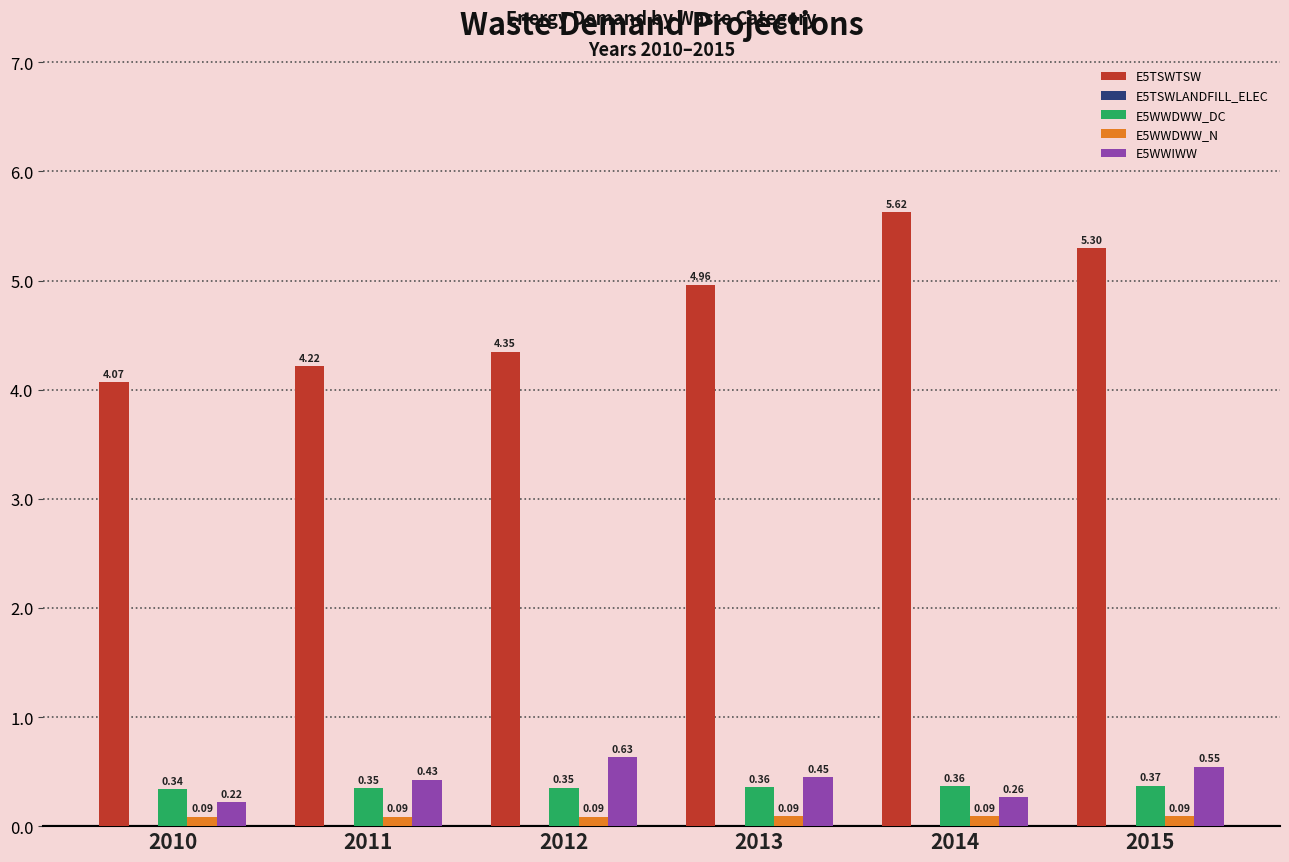

Is the value of E5TSWTSW at 2013 greater than the value of E5WWDWW_N at 2013?

Yes